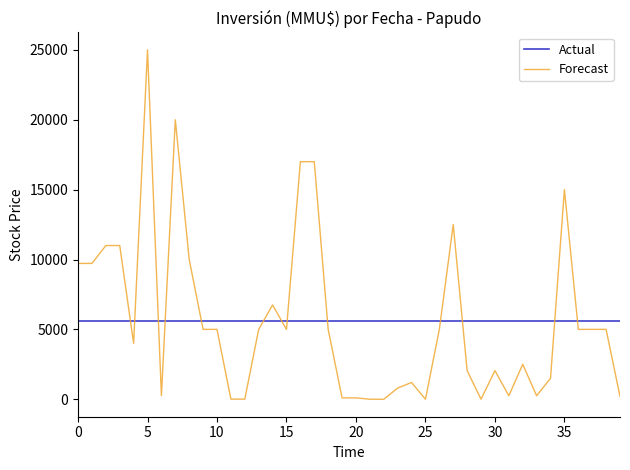

What are all the series names shown in the legend?

Actual, Forecast